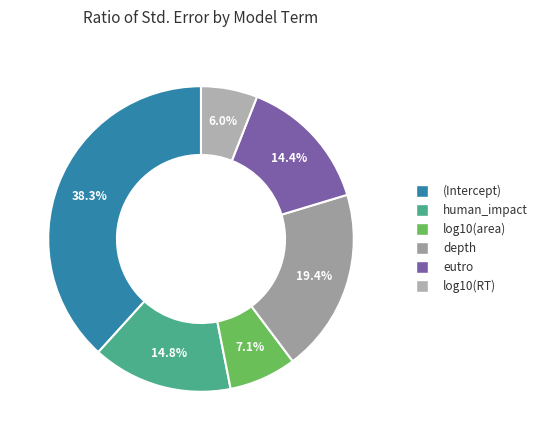

Between eutro and log10(area), which is larger?

eutro